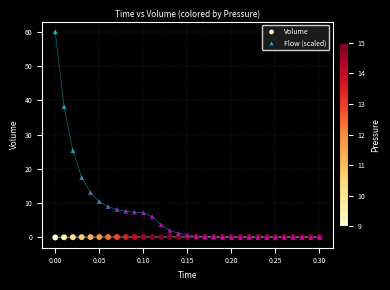

Across all series, what Y value is closest to 30?

25.3